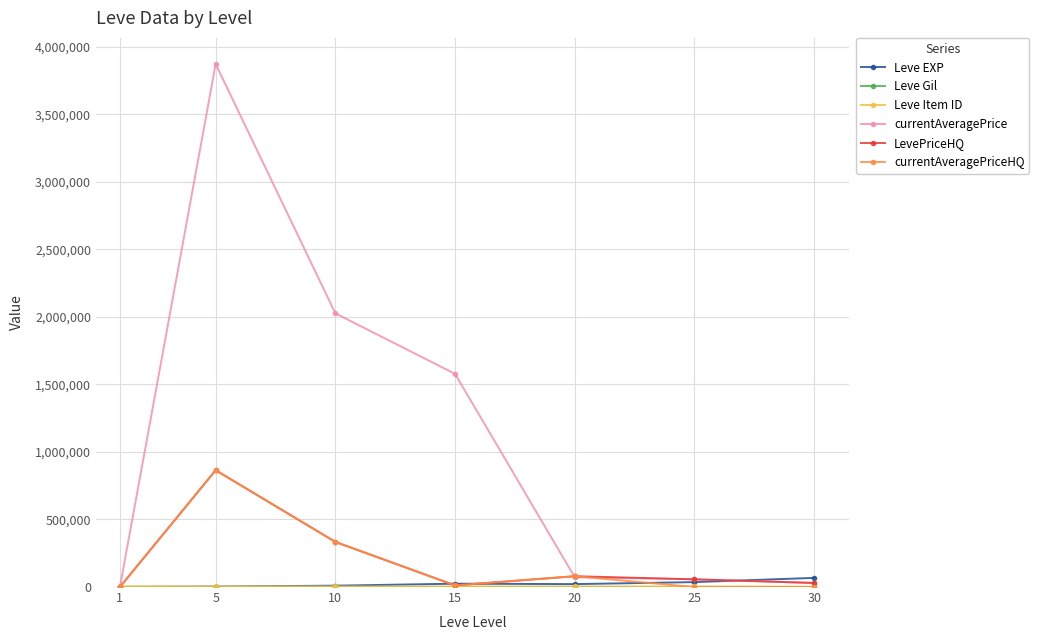

Where is the first local maximum for LevePriceHQ?

5